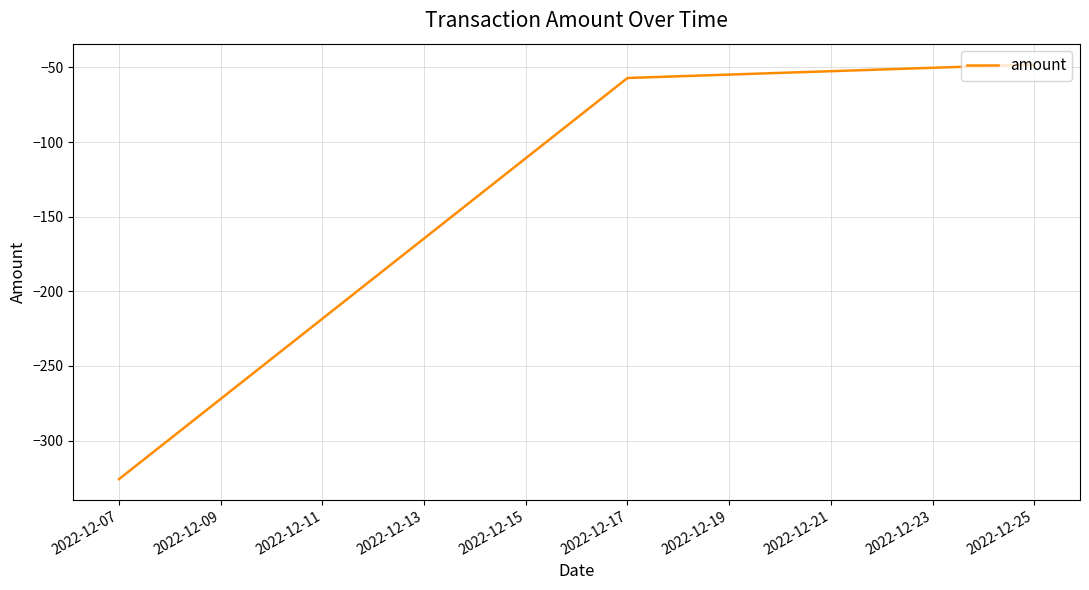

At which category does the chart reach its peak across all series?

2022-12-25